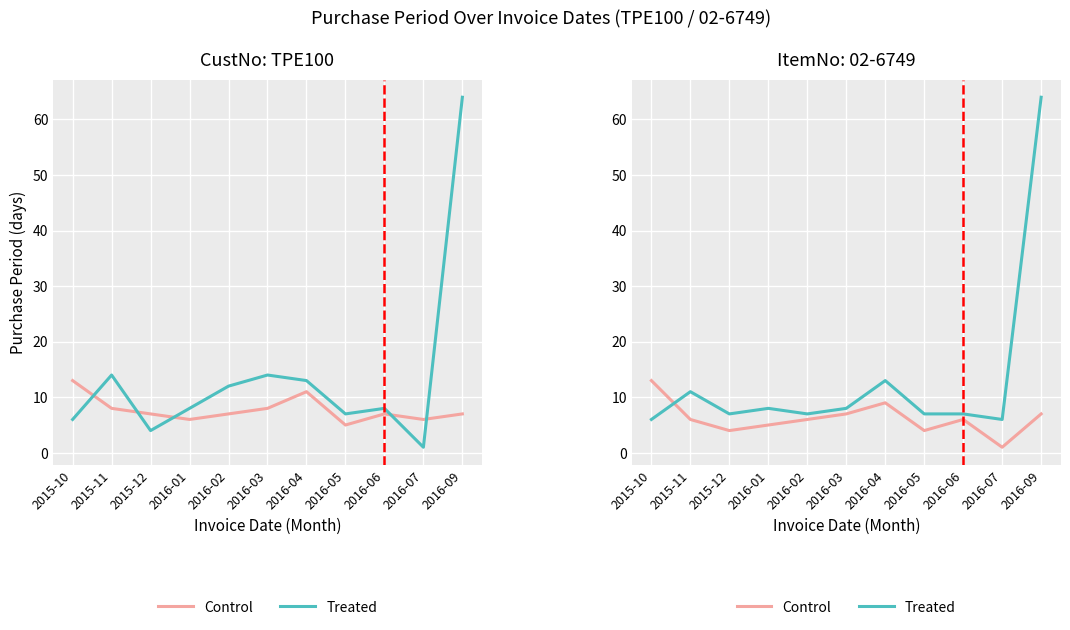

What is the highest value of the Control series?

13